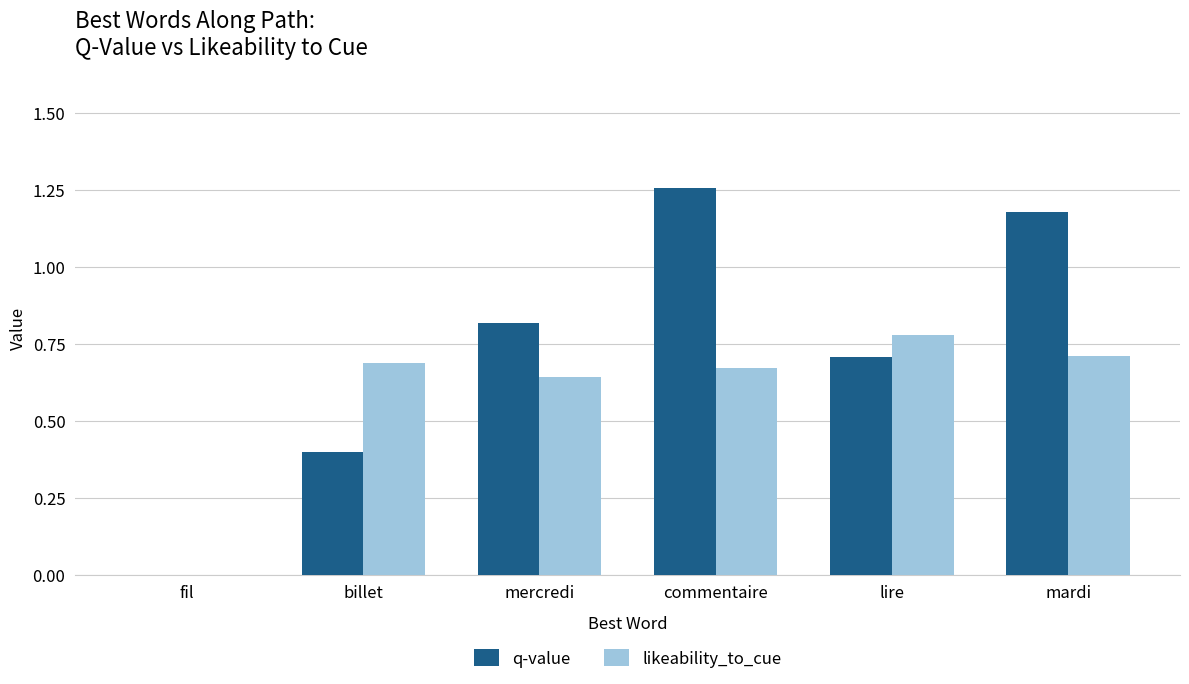

How many distinct data groups are displayed?

2